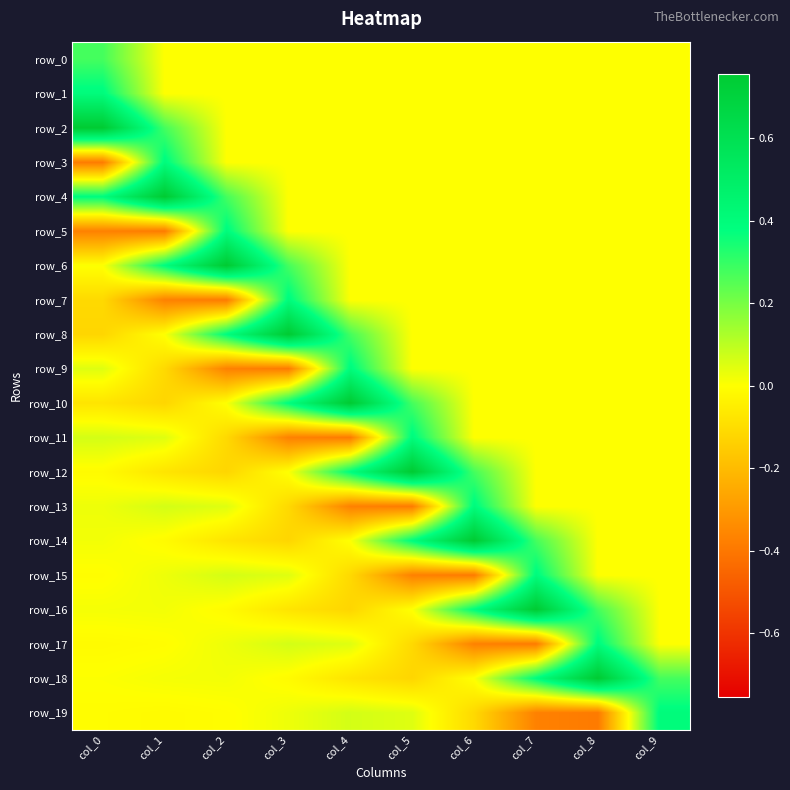

How many data points in row_10 are above 0?

4